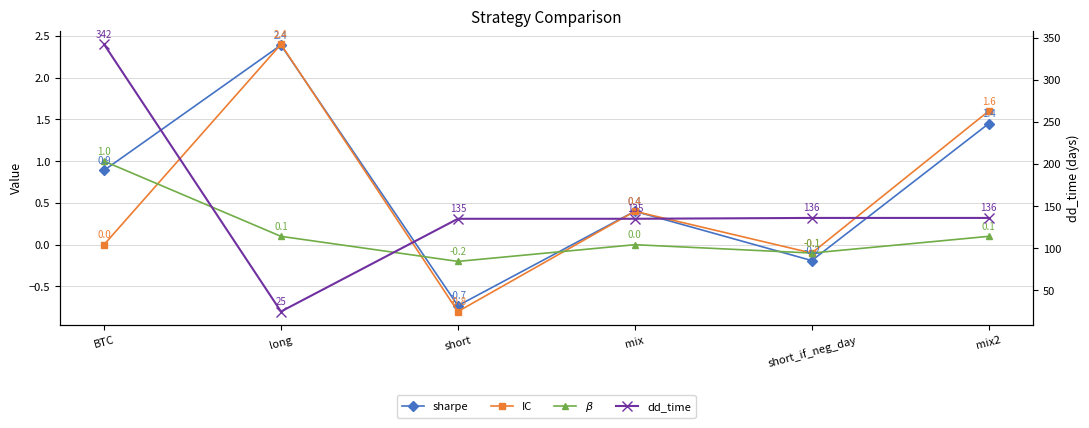

Reading left to right, list all the values displayed in this chart.

sharpe: 0.9	2.4	-0.7	0.4	-0.2	1.4
IC: 0.0	2.4	-0.8	0.4	-0.1	1.6
$\beta$: 1.0	0.1	-0.2	0.0	-0.1	0.1
dd_time: 342.0	25.0	135.0	135.0	136.0	136.0